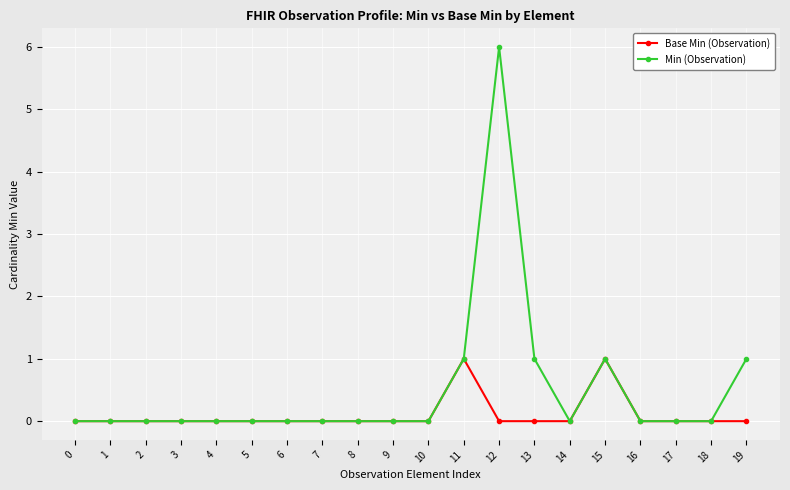

Reading left to right, list all the values displayed in this chart.

Base Min (Observation): 0	0	0	0	0	0	0	0	0	0	0	1	0	0	0	1	0	0	0	0
Min (Observation): 0	0	0	0	0	0	0	0	0	0	0	1	6	1	0	1	0	0	0	1